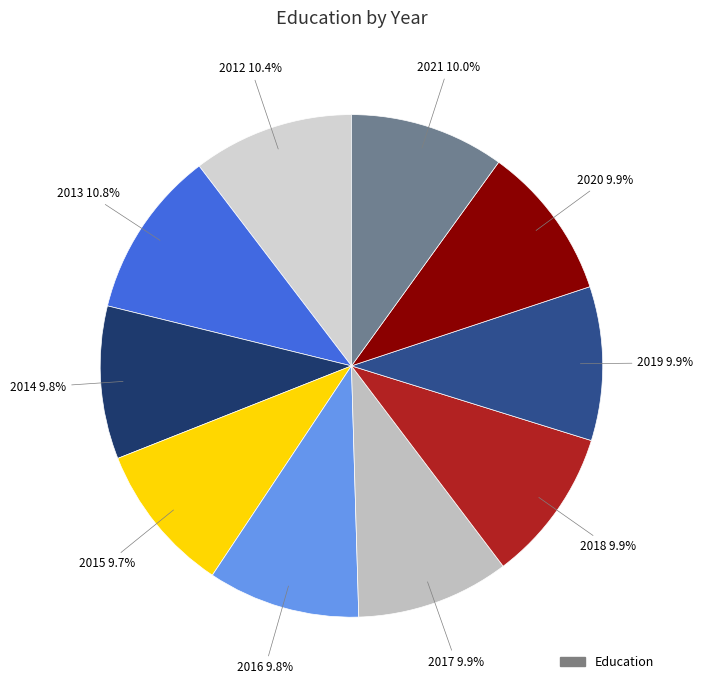

Count the number of slices in the pie.

10